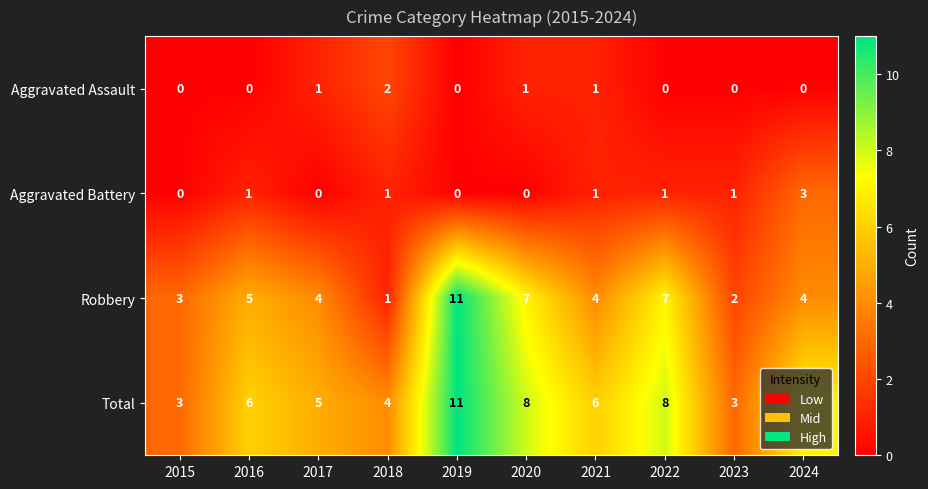

At which category is the sum across all series the highest?

2019